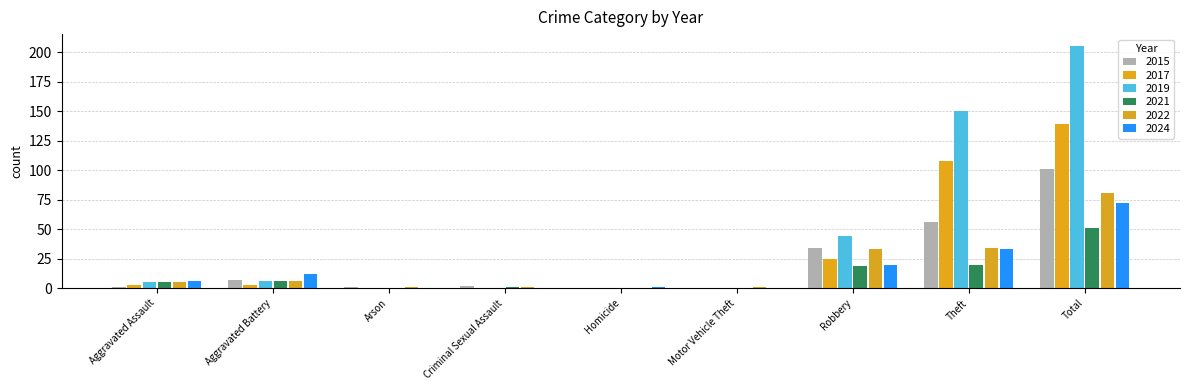

How many groups of bars are there?

9